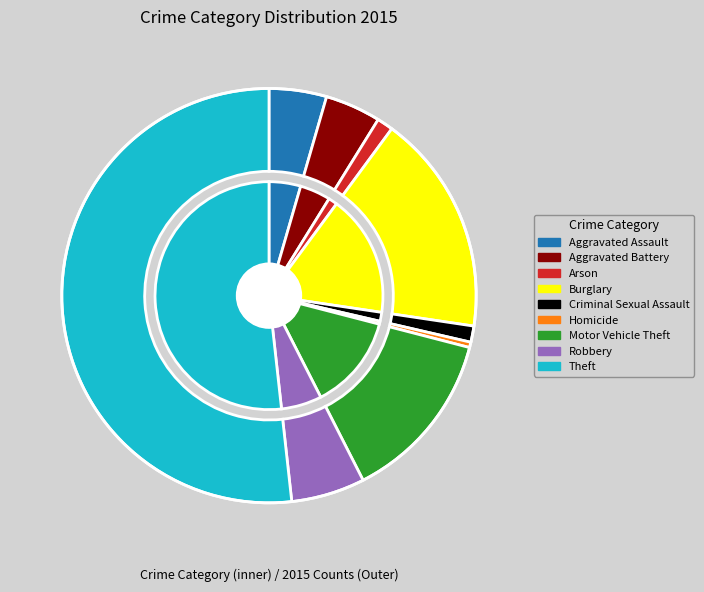

Is Aggravated Assault the majority of the pie?

No